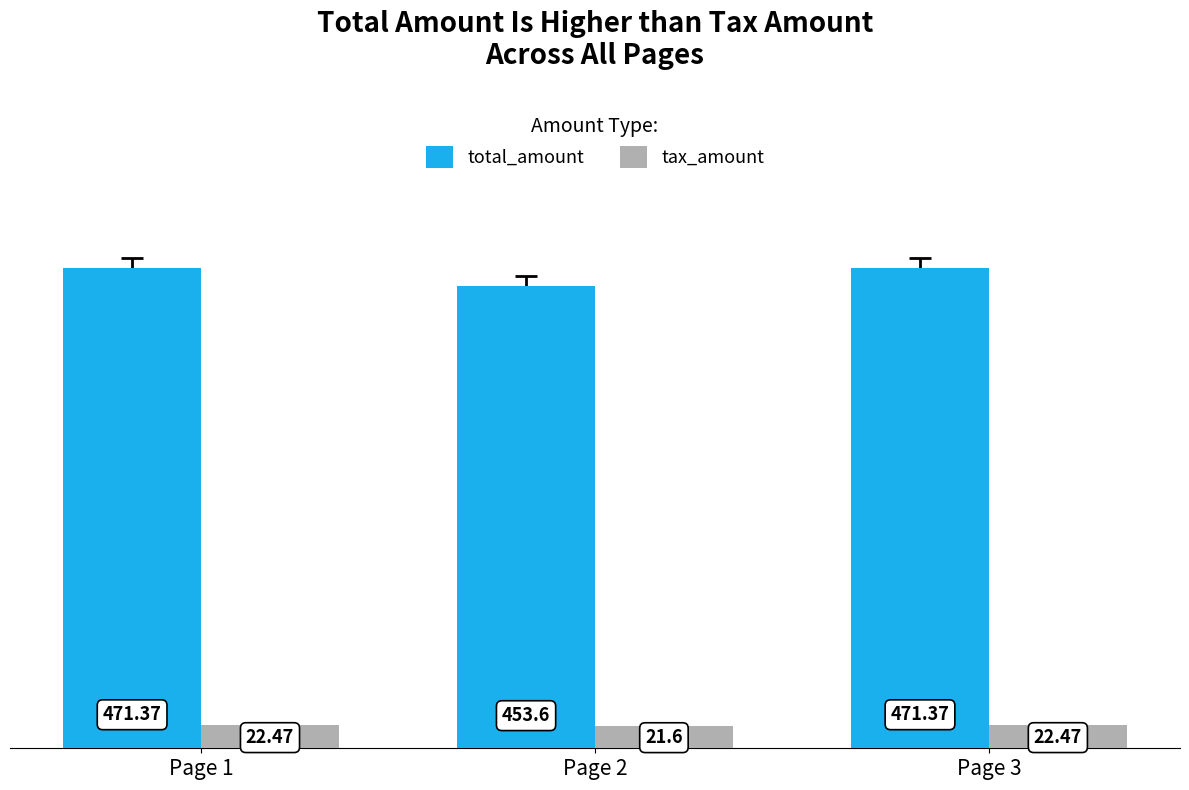

At Page 1, list the series in order from smallest to largest.

tax_amount, total_amount